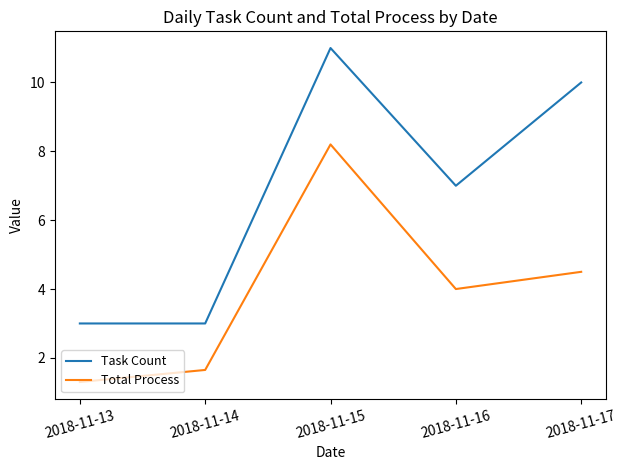

At which label is Task Count closest to 7?

2018-11-16